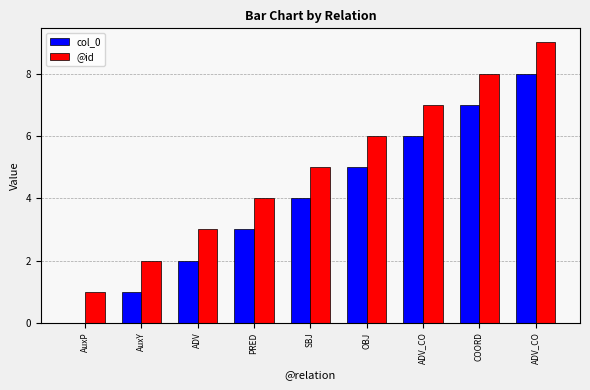

At which category is the sum across all series the highest?

ADV_CO